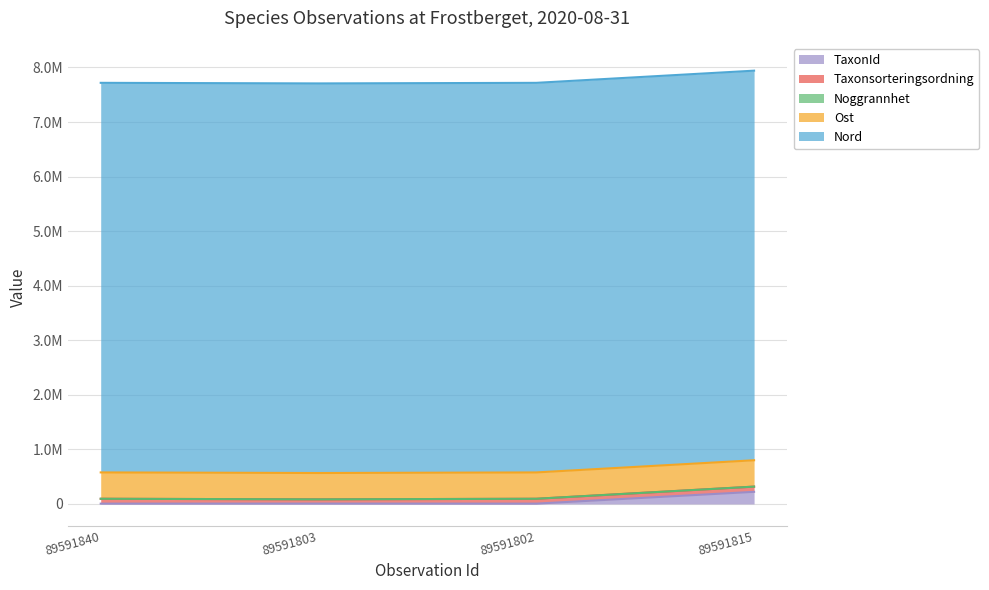

At which category does the chart reach its peak across all series?

89591815